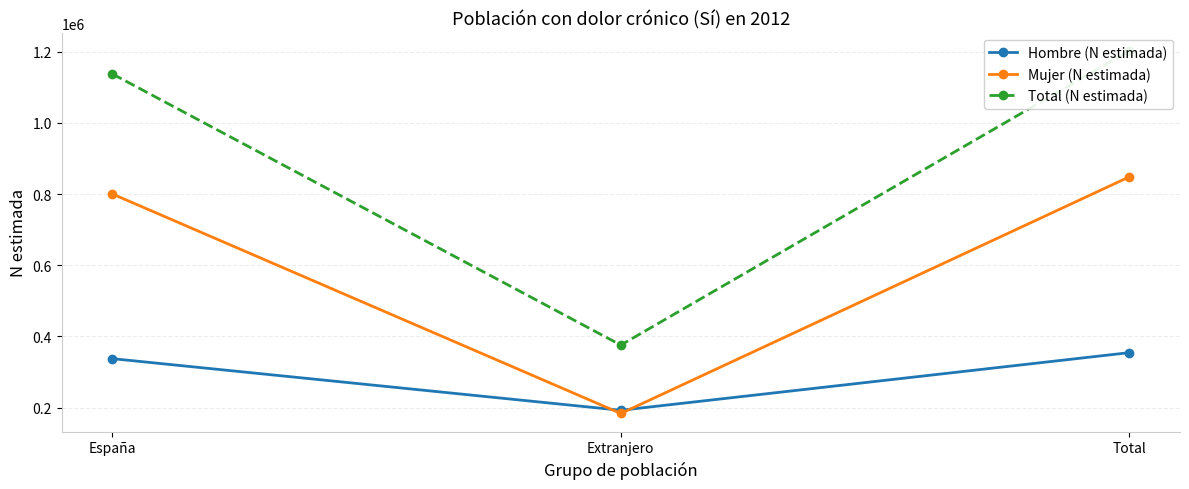

At which category does the chart reach its minimum across all series?

Extranjero